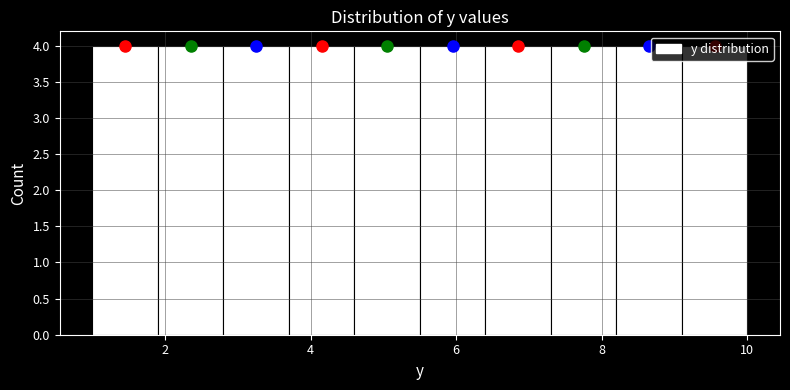

What is the height of the bar covering 4.6 to 5.5 on the x-axis? Neither the bar edges nor the heights are printed on the chart, so give them approximately, as read against the axes.

4